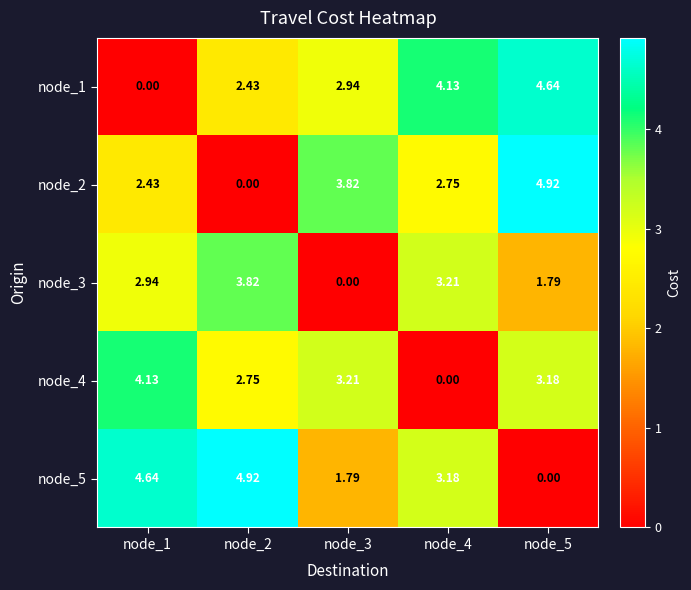

At node_3, list the series in order from smallest to largest.

node_3, node_5, node_1, node_4, node_2